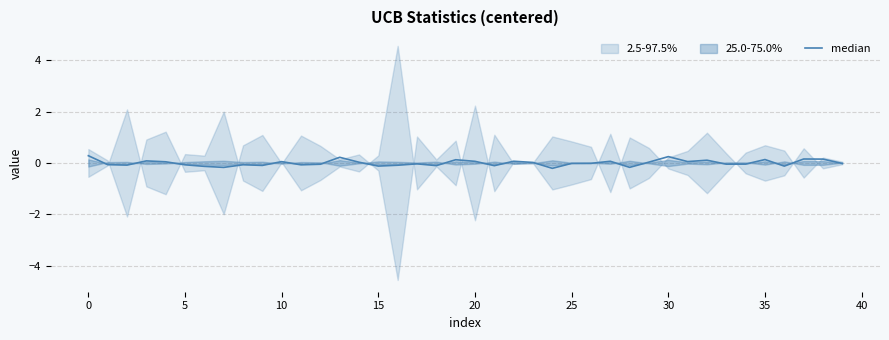

Which has a higher value, 30 or 39?

39